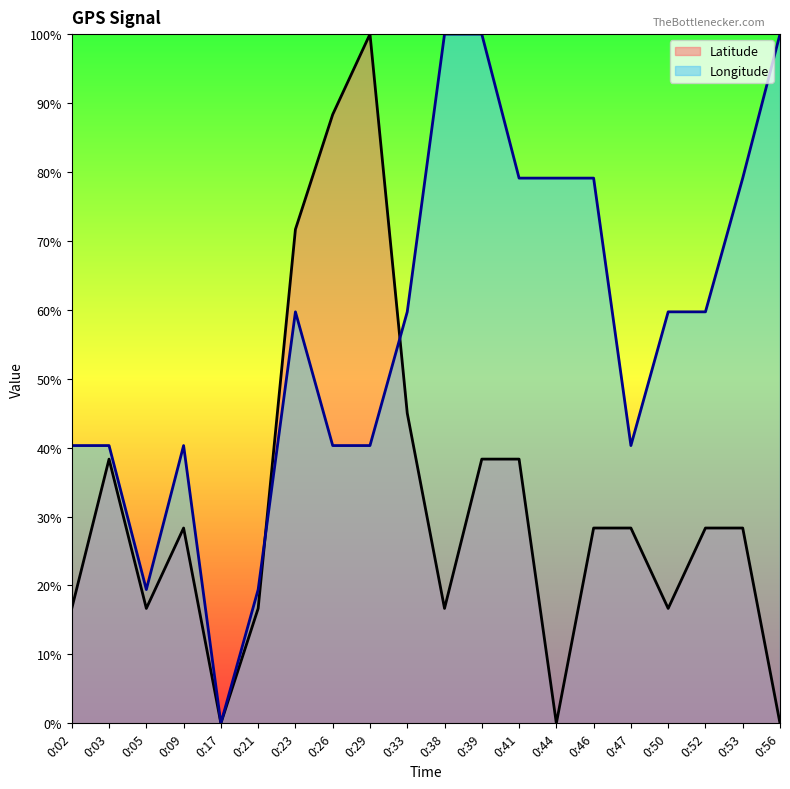

At which category is the sum across all series the highest?

0:29